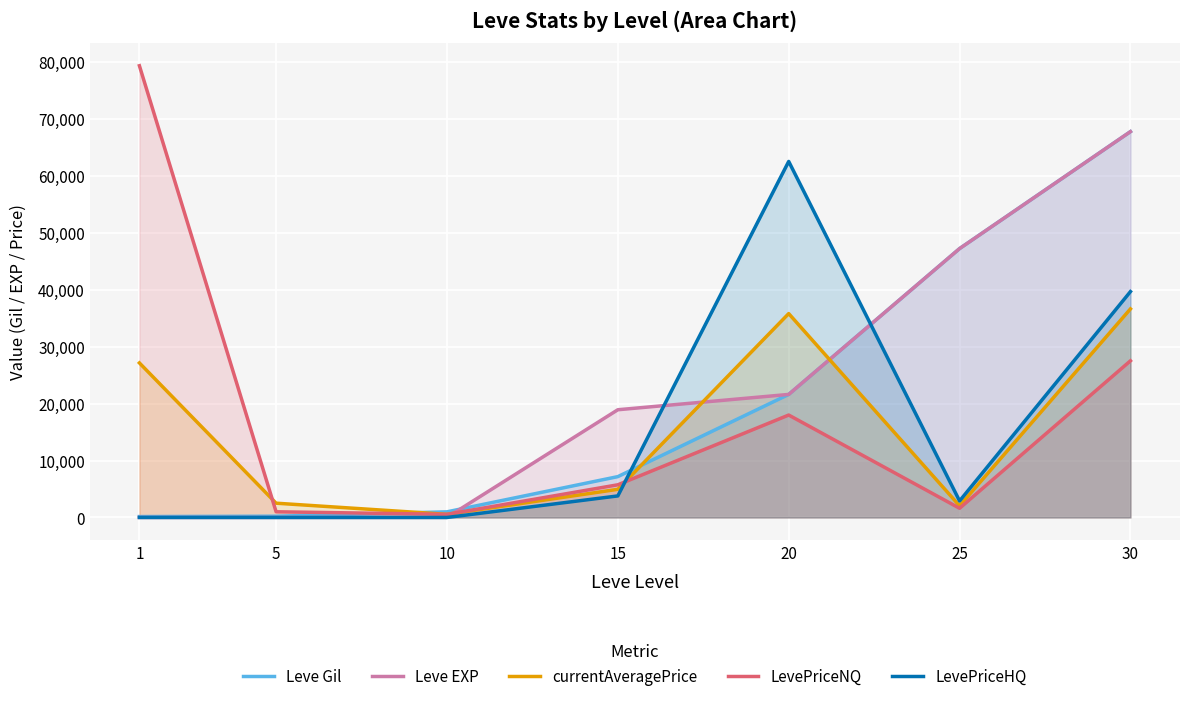

How many interior local valleys does the currentAveragePrice series have?

2